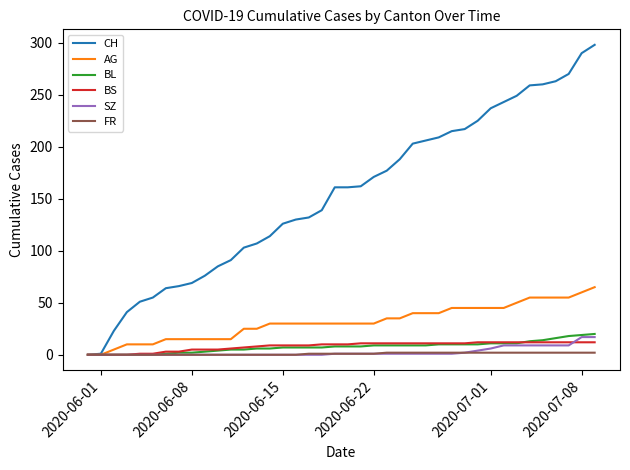

True or false: BS and BL cross at least once.

True